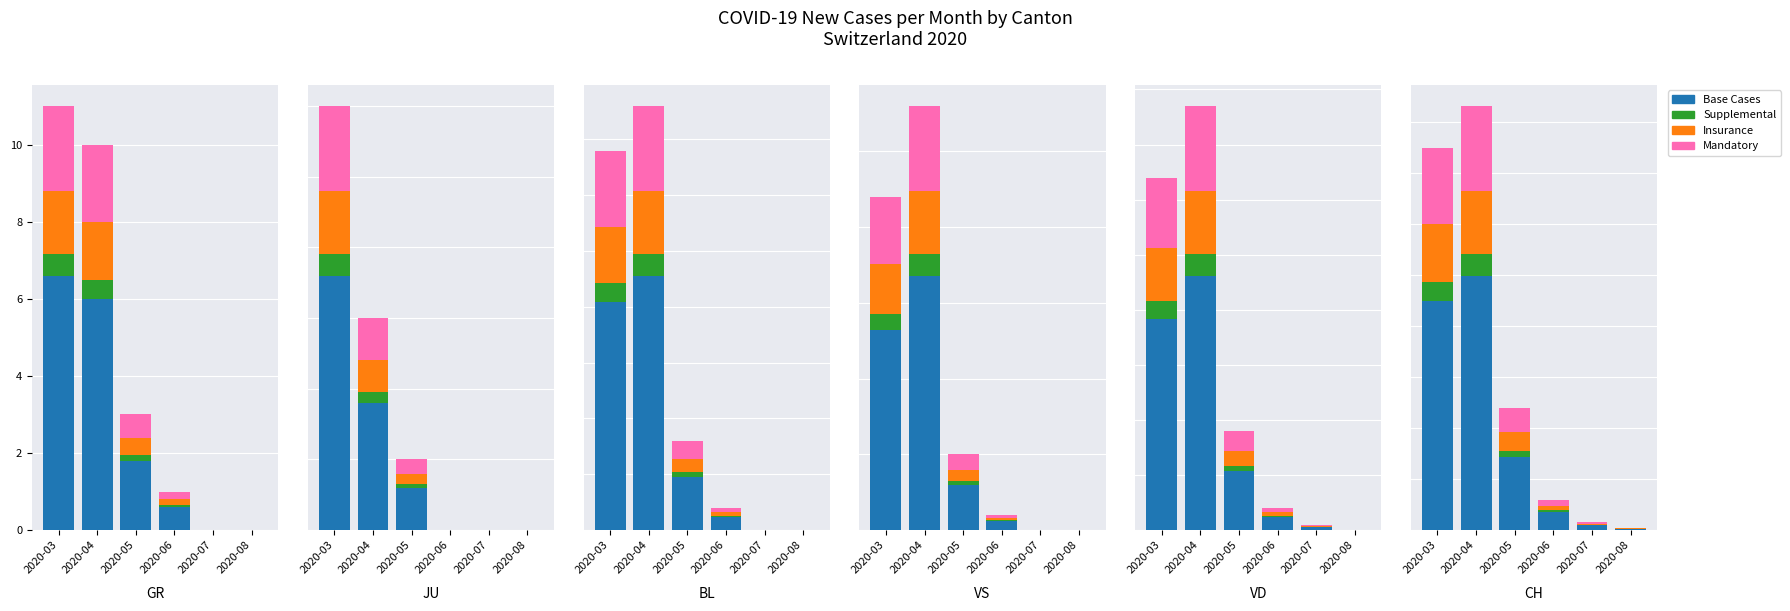

Count the number of categories in the chart.

6